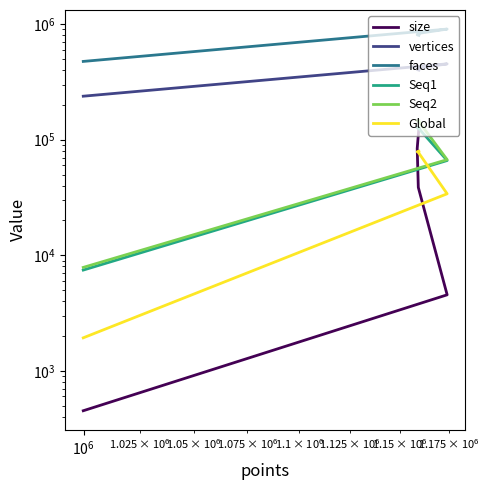

Reading right to left, what are all the values shown in this chart?

size: 451.6	4549.2	38650.2	84108.1	125991.9
vertices: 237975.0	453217.0	415784.0	404440.0	399947.0
faces: 475846.0	906306.0	831429.0	808767.0	799755.0
Seq1: 7447.0	66061.0	126409.0	127032.0	127209.0
Seq2: 7855.0	67215.0	145645.0	146169.0	146546.0
Global: 1931.0	34052.0	77741.0	78684.0	79494.0